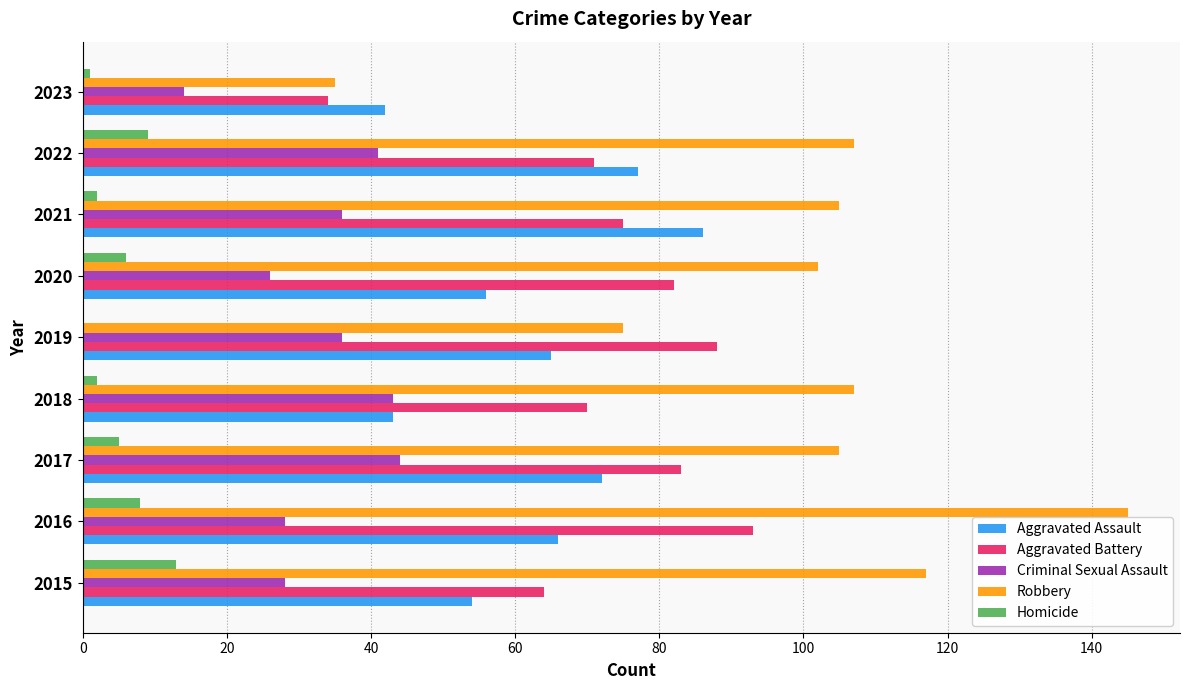

Which series has the widest spread of values?

Robbery